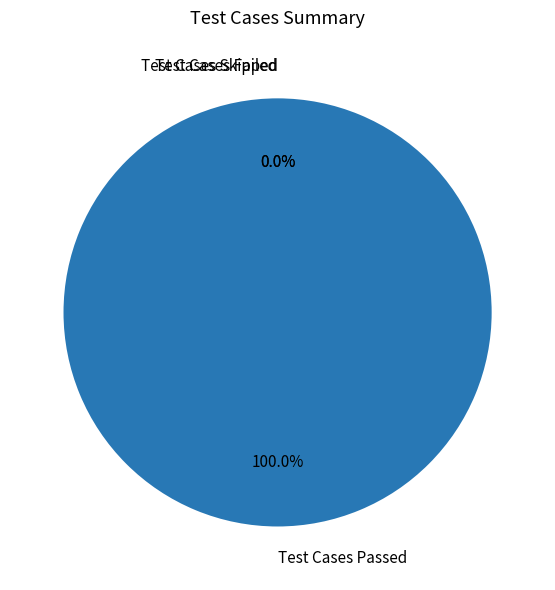

Which category has the smallest portion of the pie?

Test Cases Failed